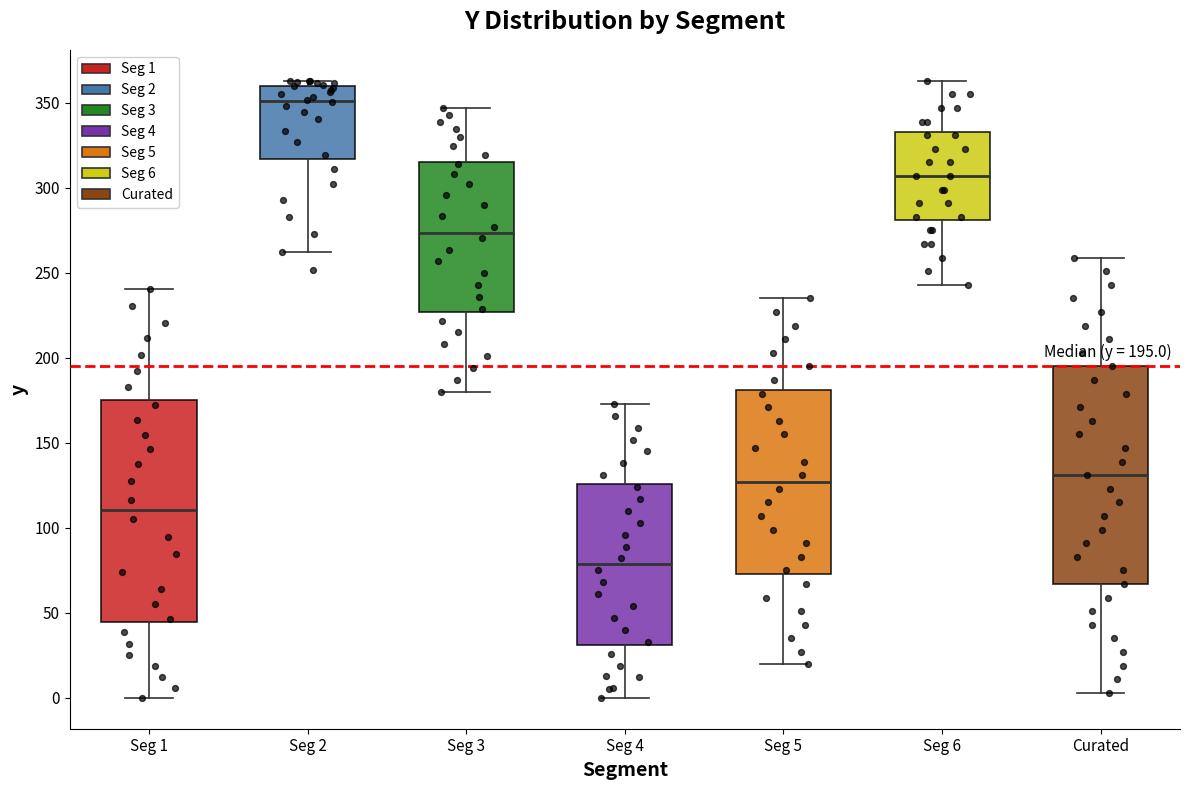

Which box has the highest median line?

Seg 2